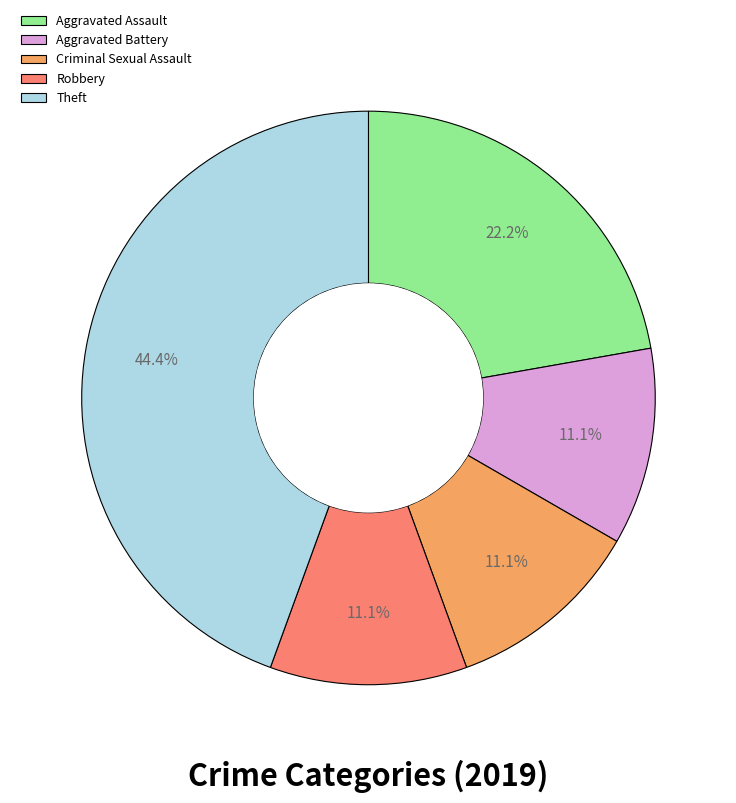

Do Aggravated Battery and Aggravated Assault together represent more than half of the pie?

No